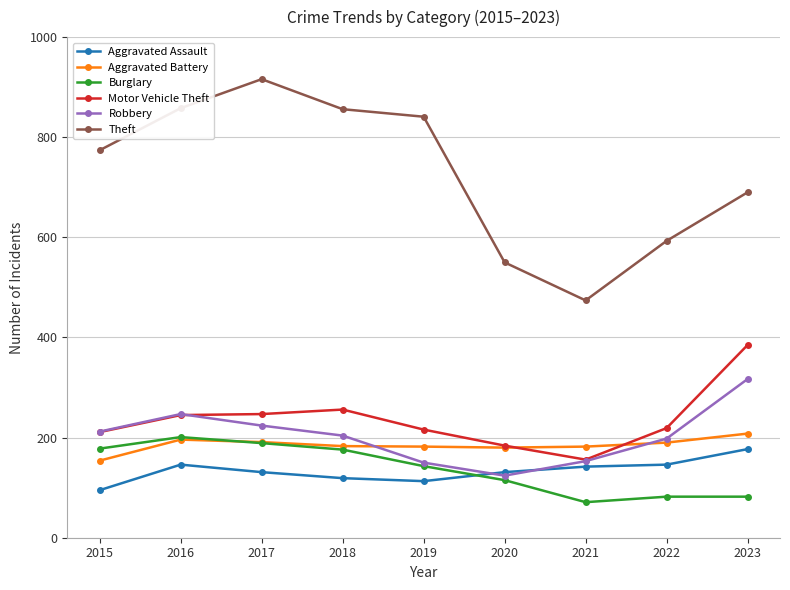

What is the value of the Theft point at the 4th from the left?

856